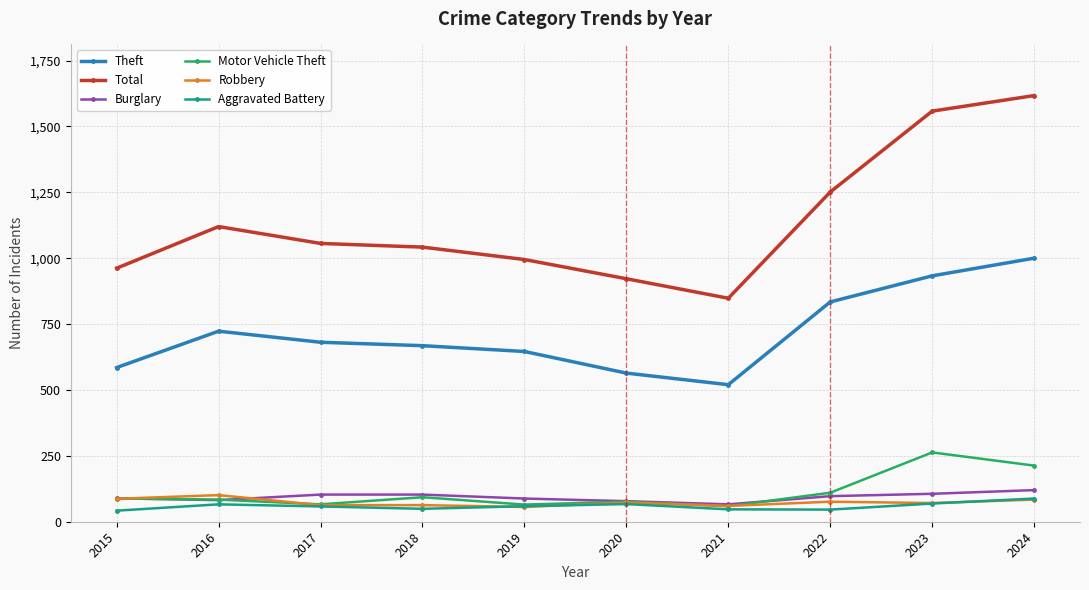

Count the number of categories in the chart.

10